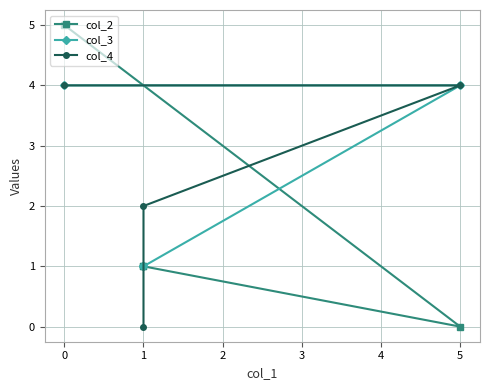

What is the difference between the maximum and minimum values in the col_3 series?

3